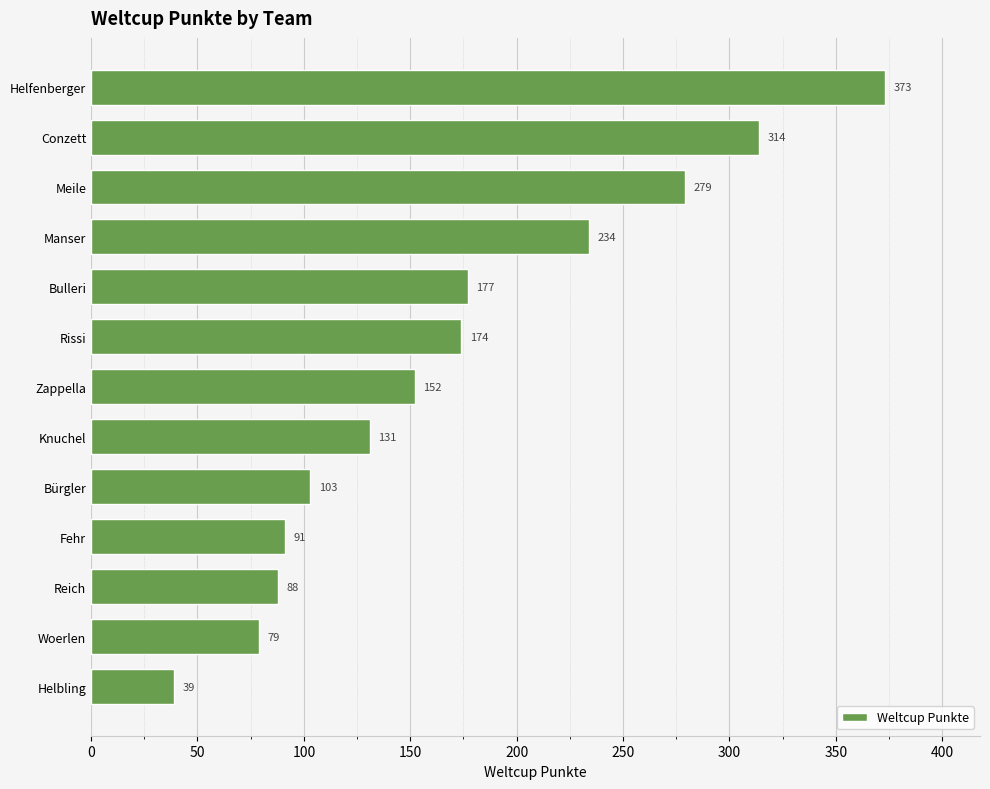

What is the value of the 1st bar from the top?

373